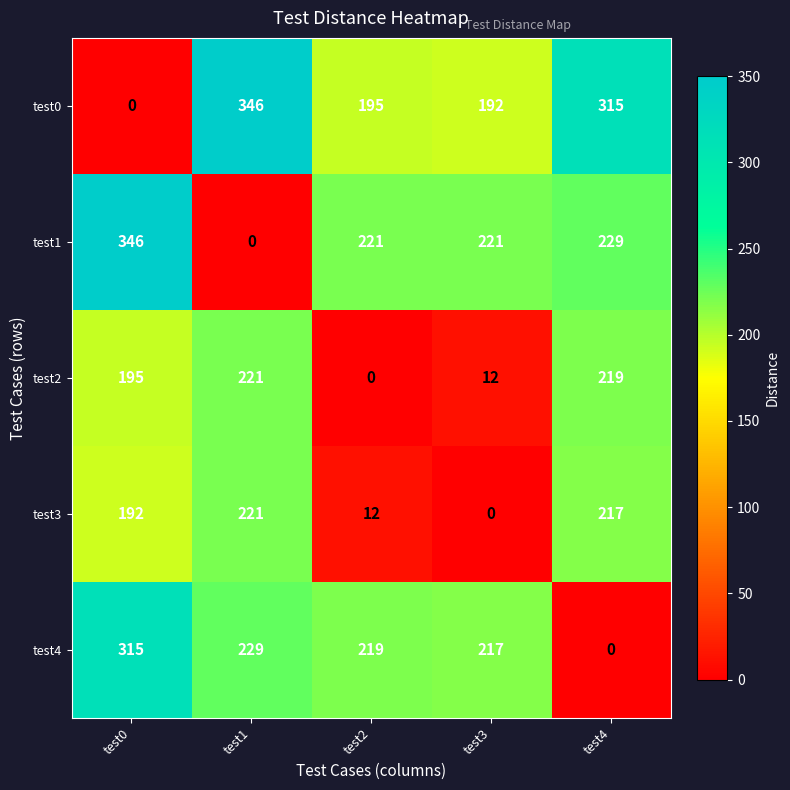

At which label does test4 reach its minimum?

test4